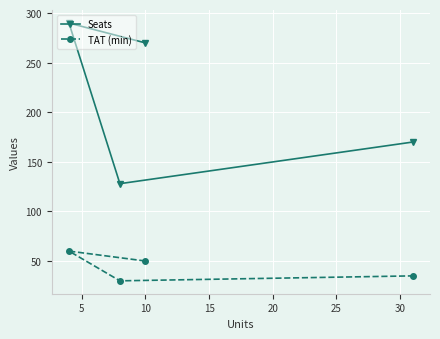

List the series in order of their overall mean, highest first.

Seats, TAT (min)